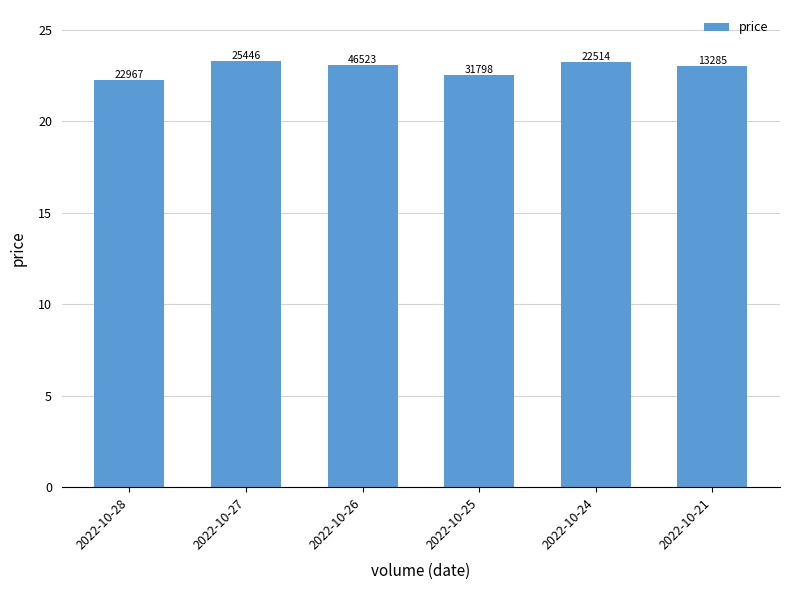

How many bars are there in total?

6